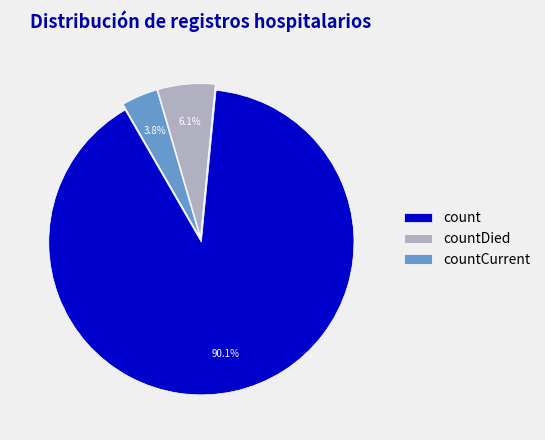

What percentage do count and countCurrent together represent?

93.9%